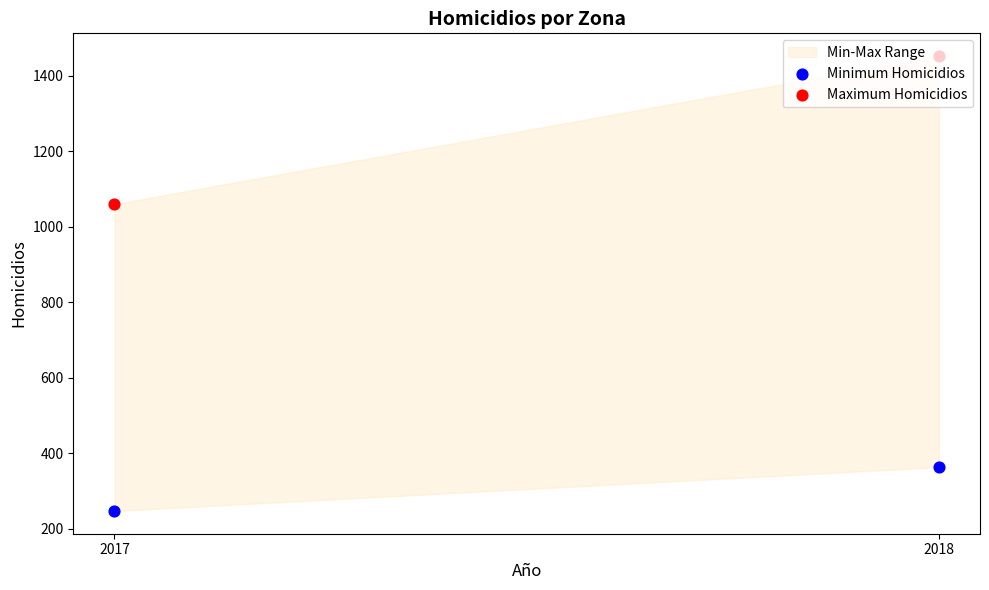

Is the value of Maximum Homicidios at 2017 greater than the value of Minimum Homicidios at 2018?

Yes